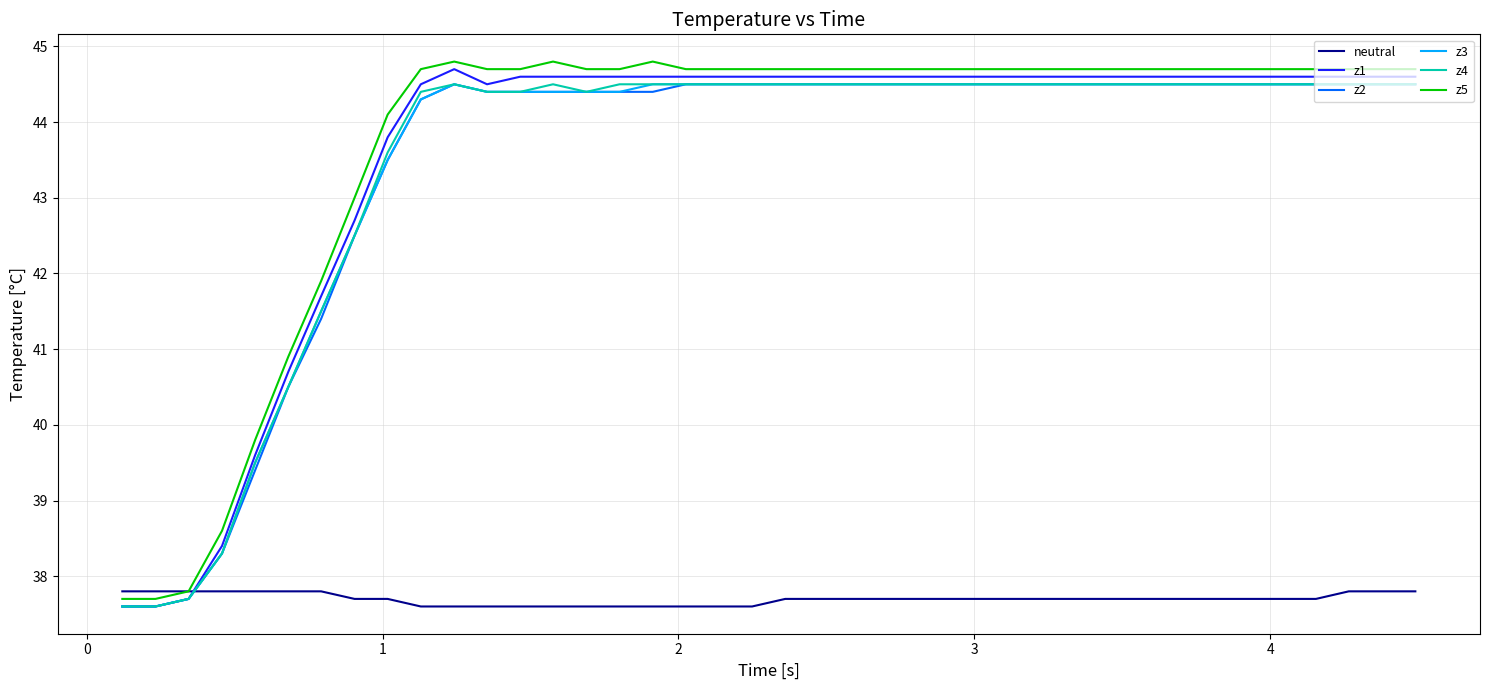

What is the greatest value displayed?

44.8